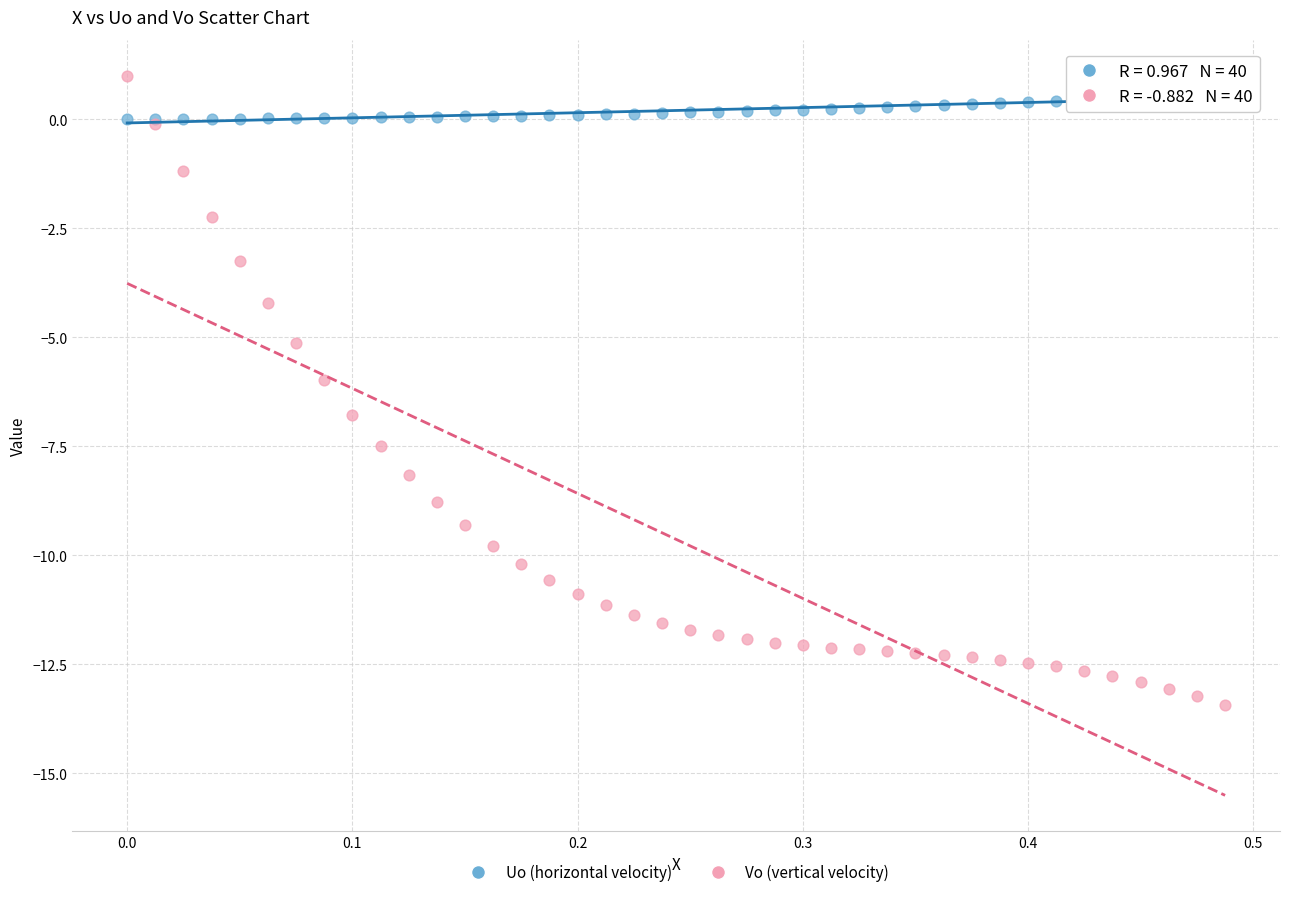

What are all the series names shown in the legend?

Uo (horizontal velocity), Vo (vertical velocity)